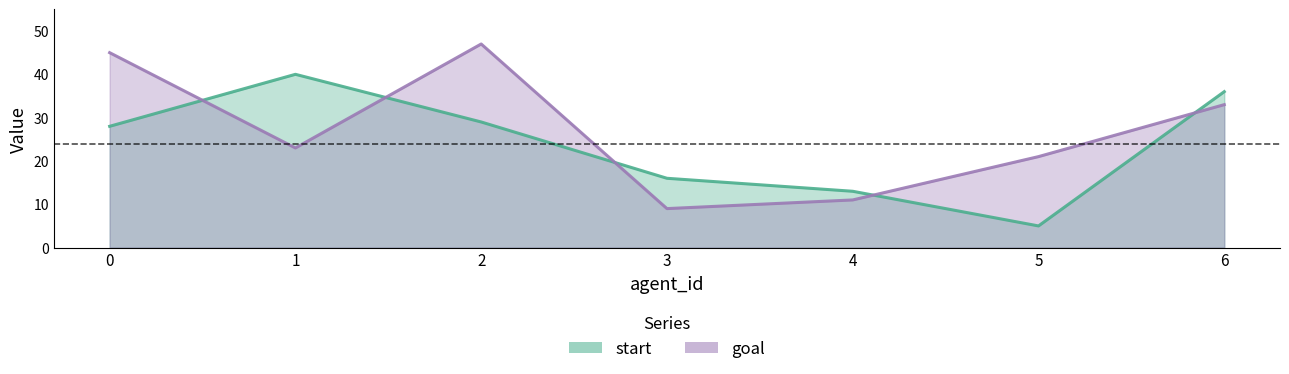

How many distinct data groups are displayed?

2